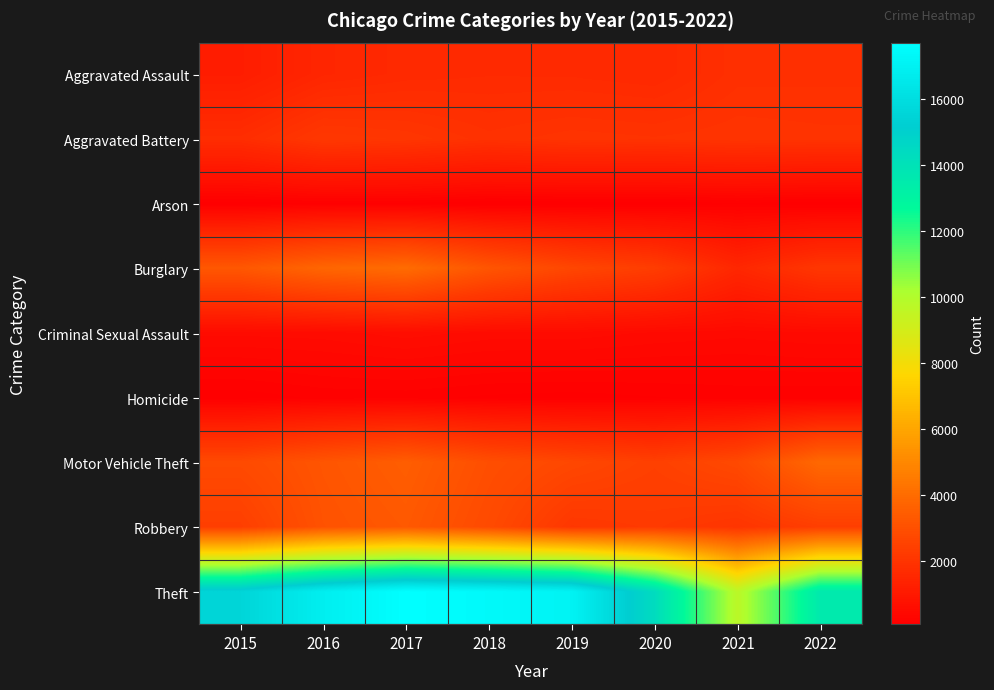

Which series has the largest range (max minus min)?

Theft